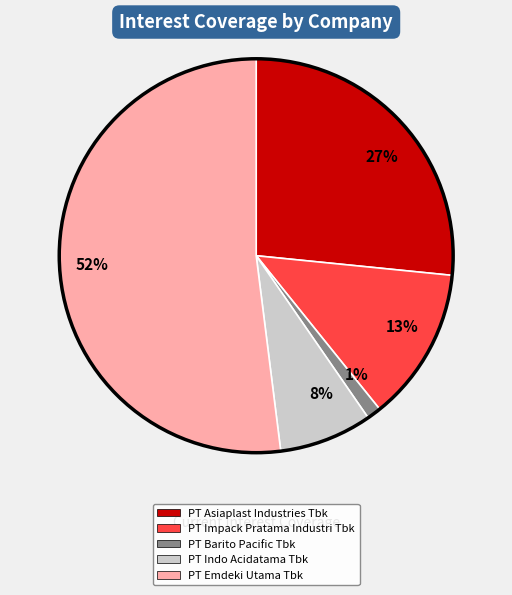

How many segments does this pie chart have?

5